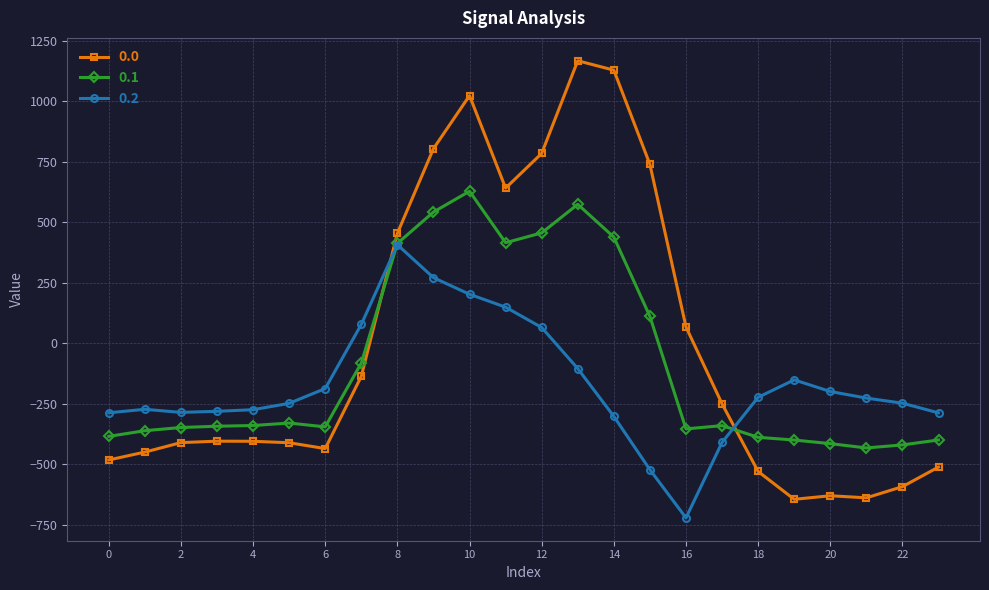

Is this an area chart (filled region under the line)?

No